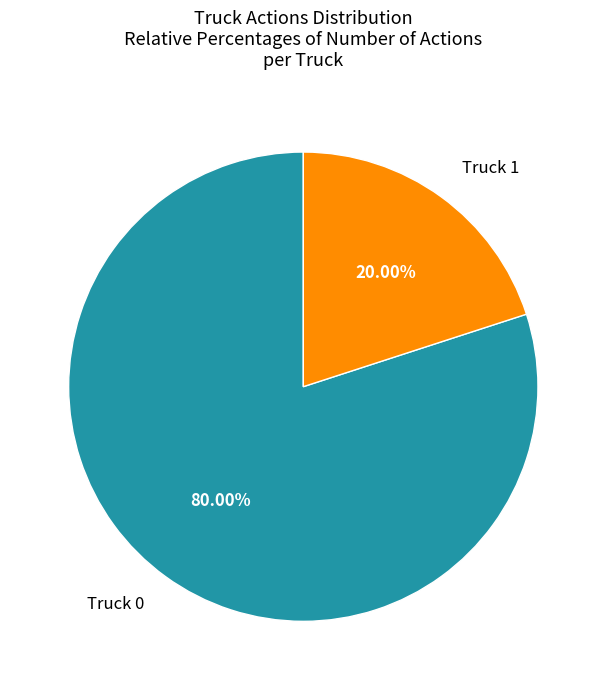

What percentage is NOT represented by Truck 0?

20.0%